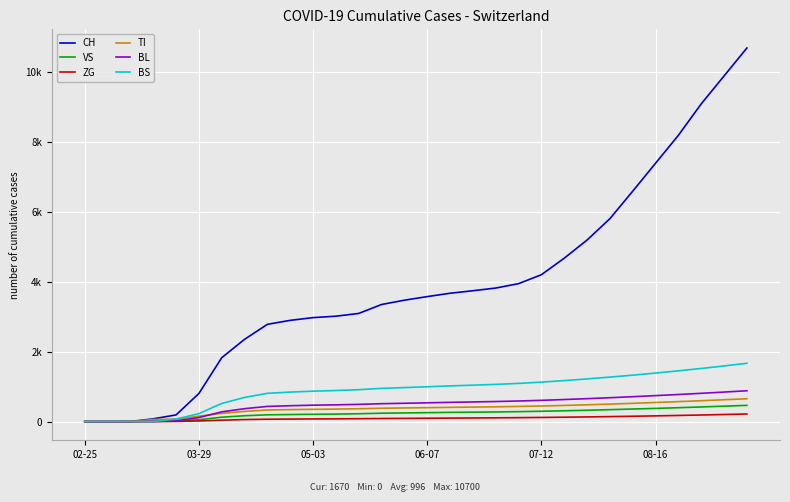

What is the value of the BL point at the 11th from the left?

470